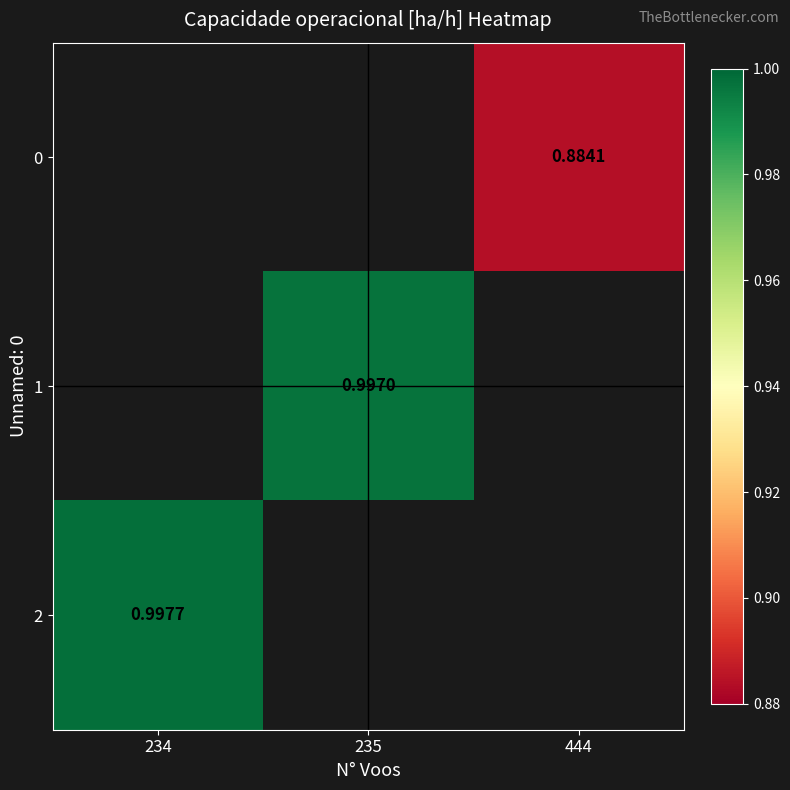

How many values in the 2 series exceed 0?

1